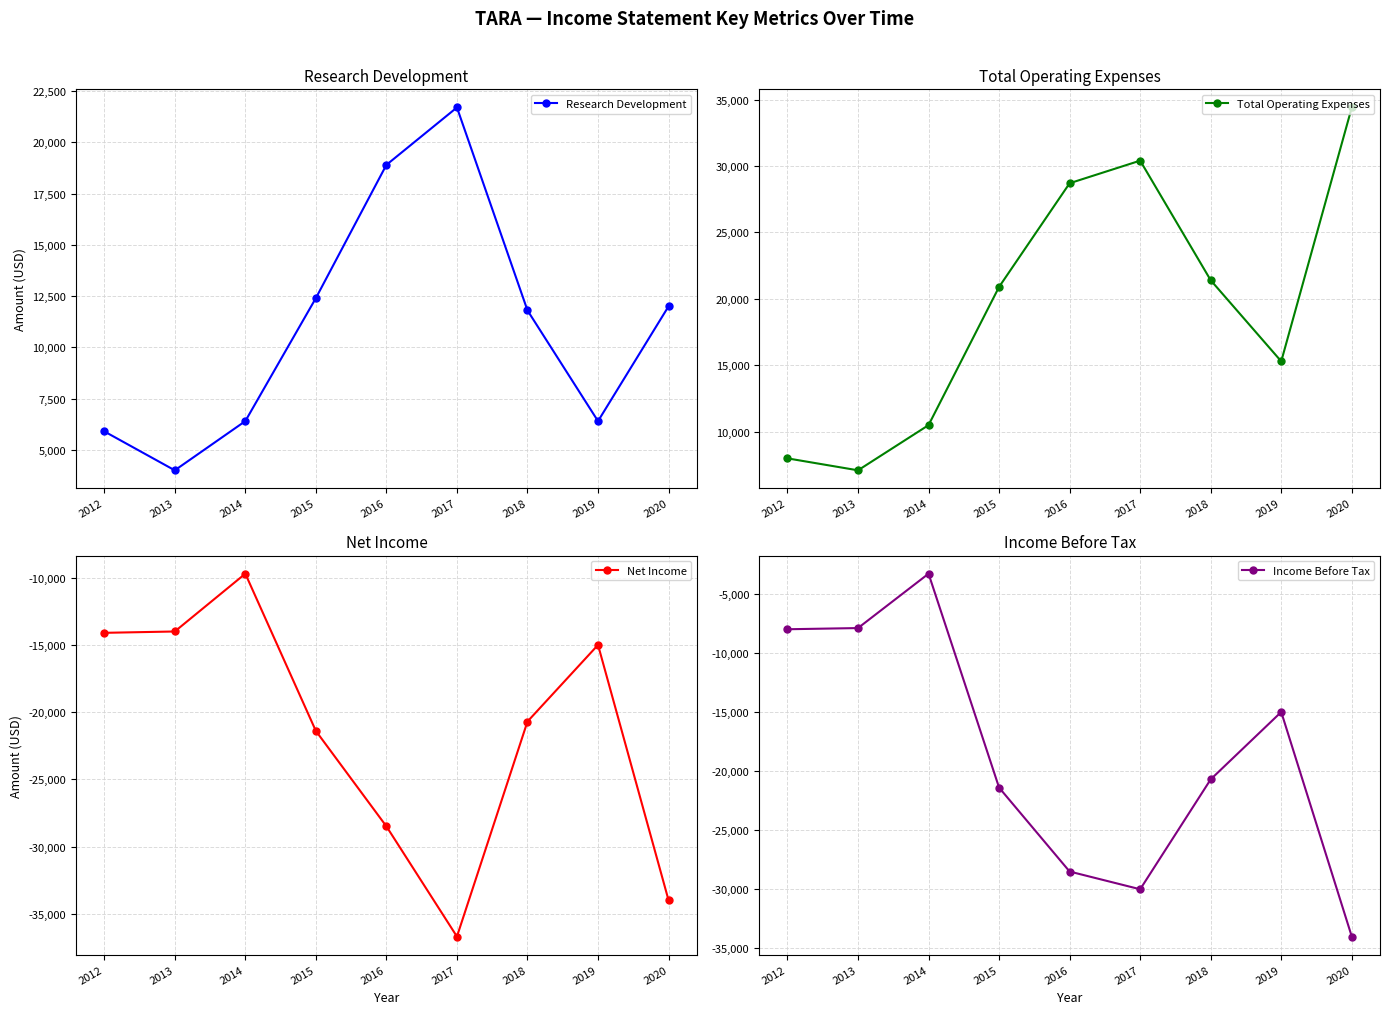

Reading right to left, extract all data points from this chart.

Research Development: 12000	6400	11800	21700	18900	12400	6400	4000	5900
Total Operating Expenses: 34400	15300	21400	30400	28700	20900	10500	7100	8000
Net Income: -34000	-15000	-20700	-36700	-28500	-21400	-9700	-14000	-14100
Income Before Tax: -34000	-15000	-20700	-30000	-28500	-21400	-3300	-7900	-8000